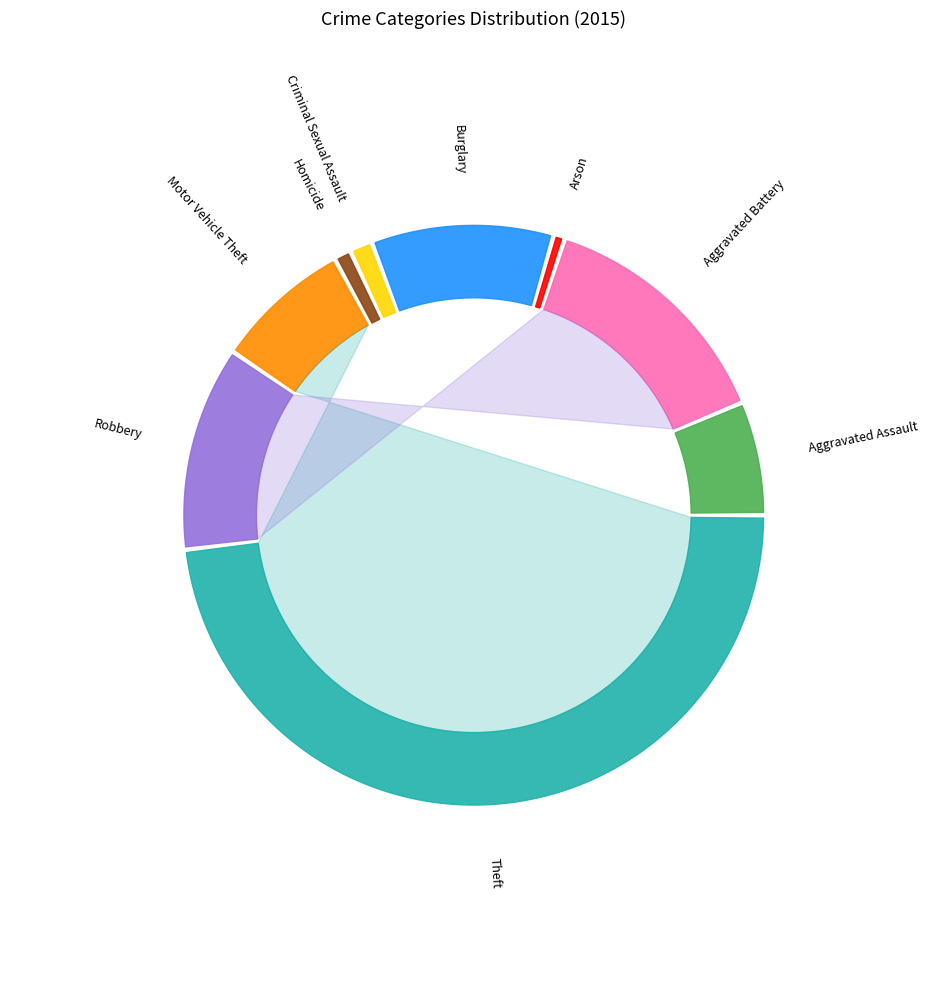

Is Burglary the majority of the pie?

No